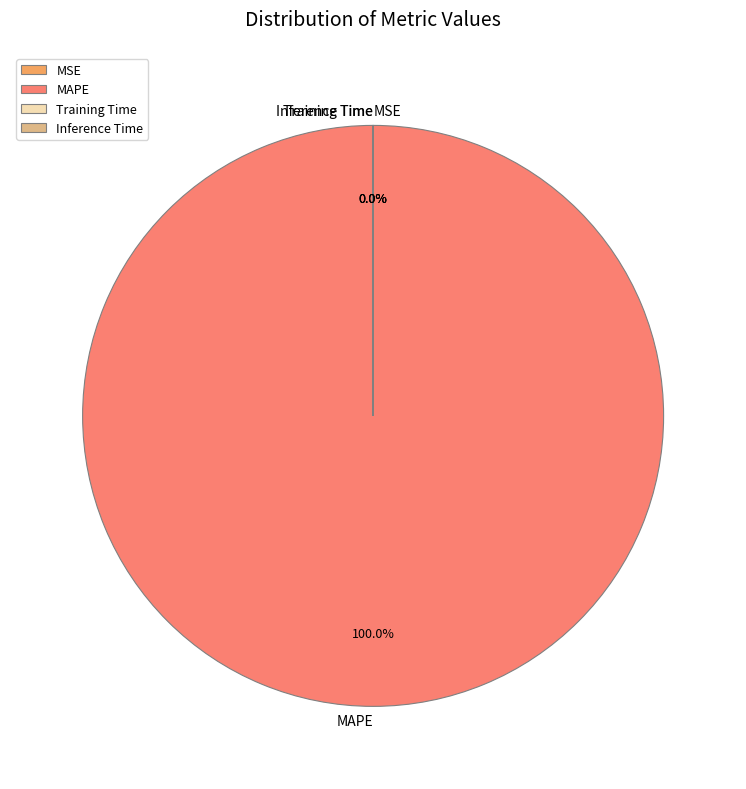

Does MAPE represent more than half of the total?

Yes